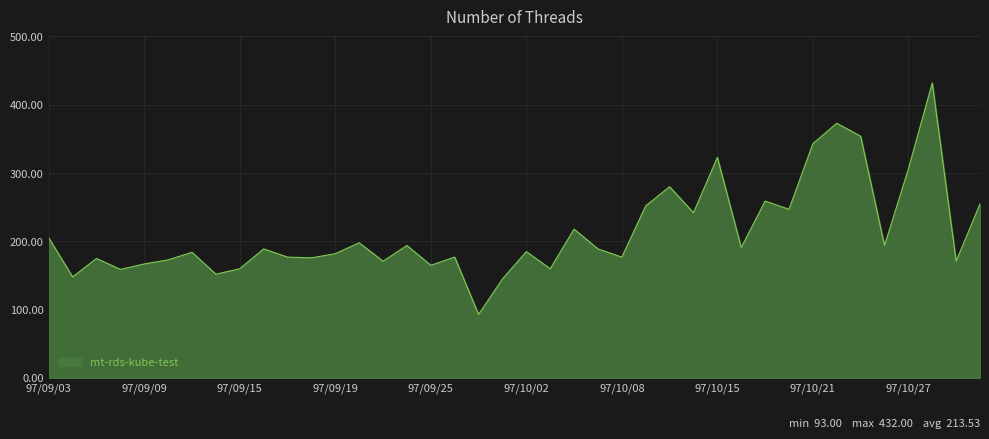

What is the smallest value displayed?

93